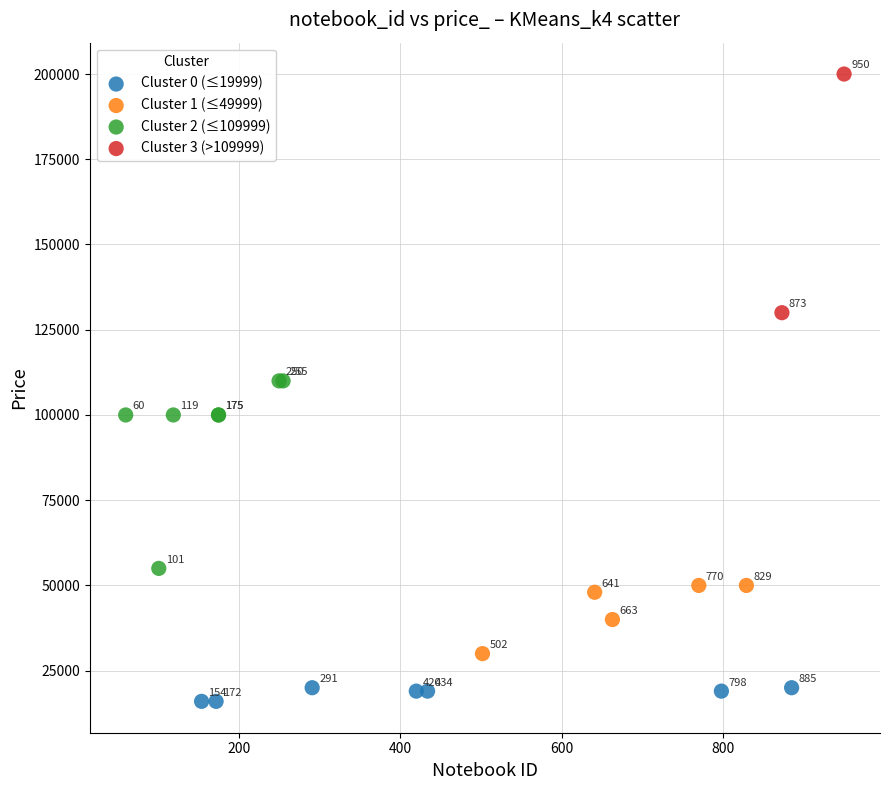

Which series reaches the minimum Y coordinate?

Cluster 0 (≤19999)